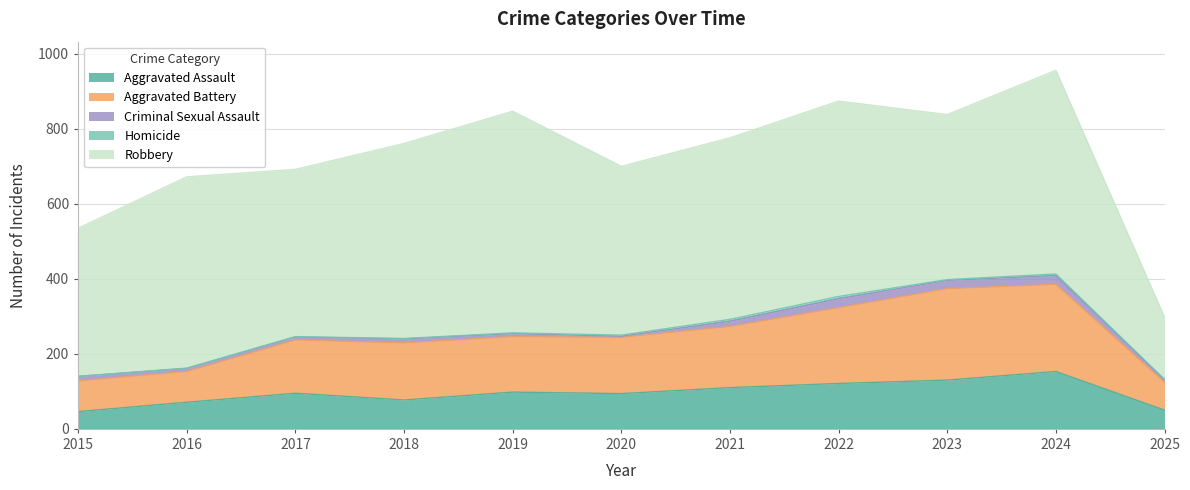

What is the difference between the second highest and minimum values in the Homicide series?

5